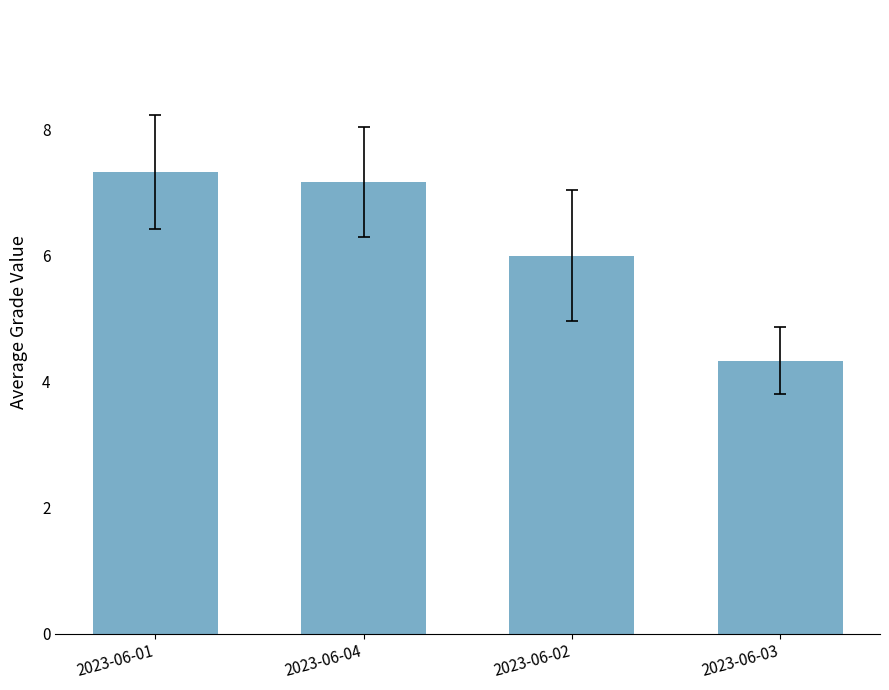

What is the sum of the values at 2023-06-02 and 2023-06-01?

13.3